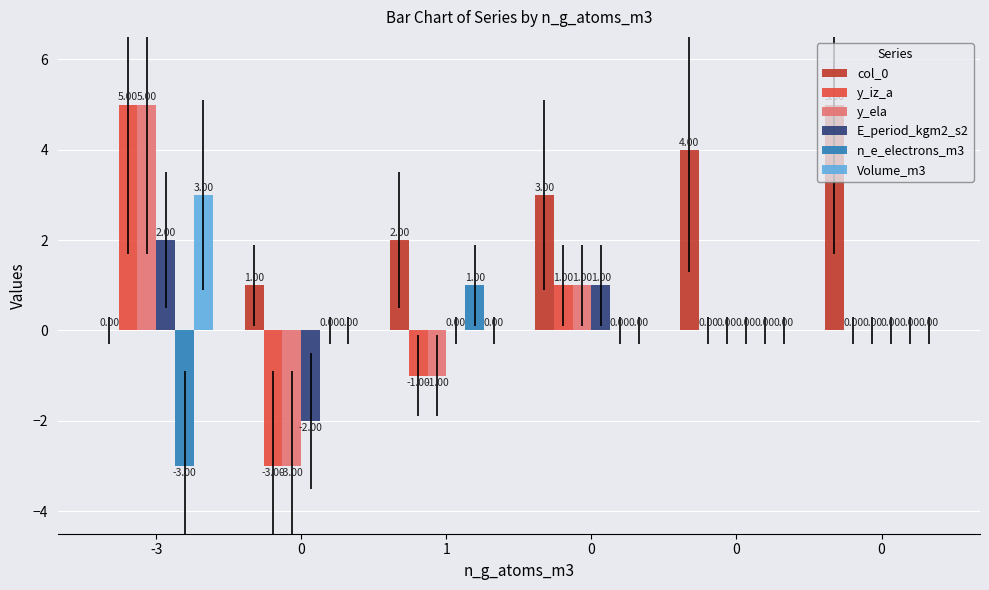

What is the difference between the maximum and minimum values in the Volume_m3 series?

3